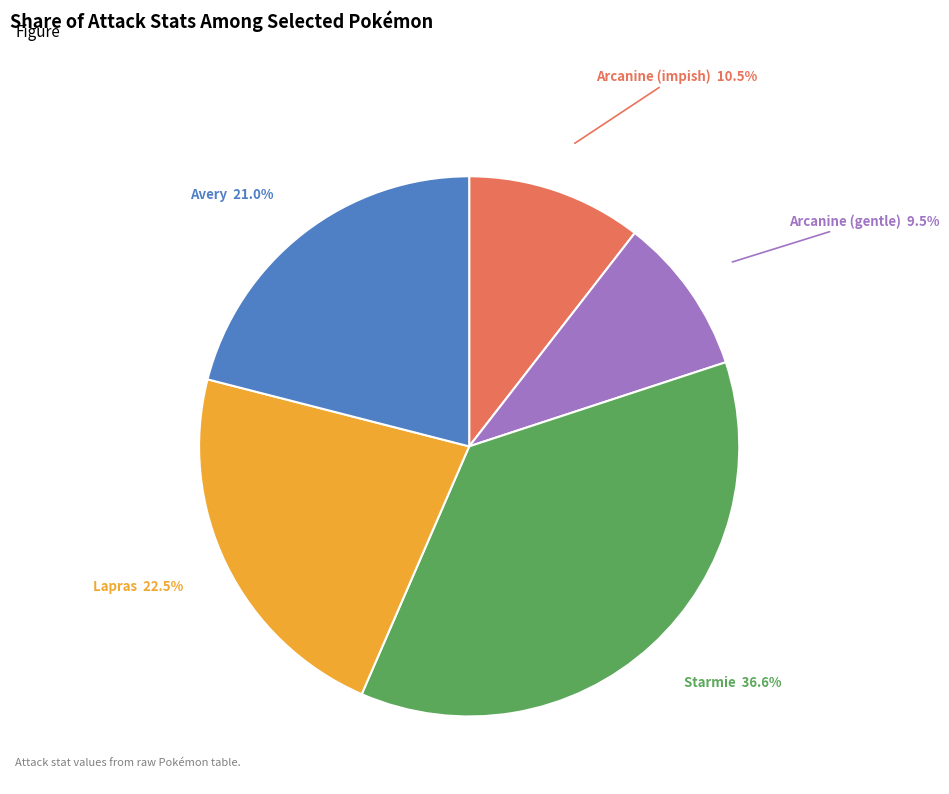

Is it true that Avery is 21% of the pie?

True